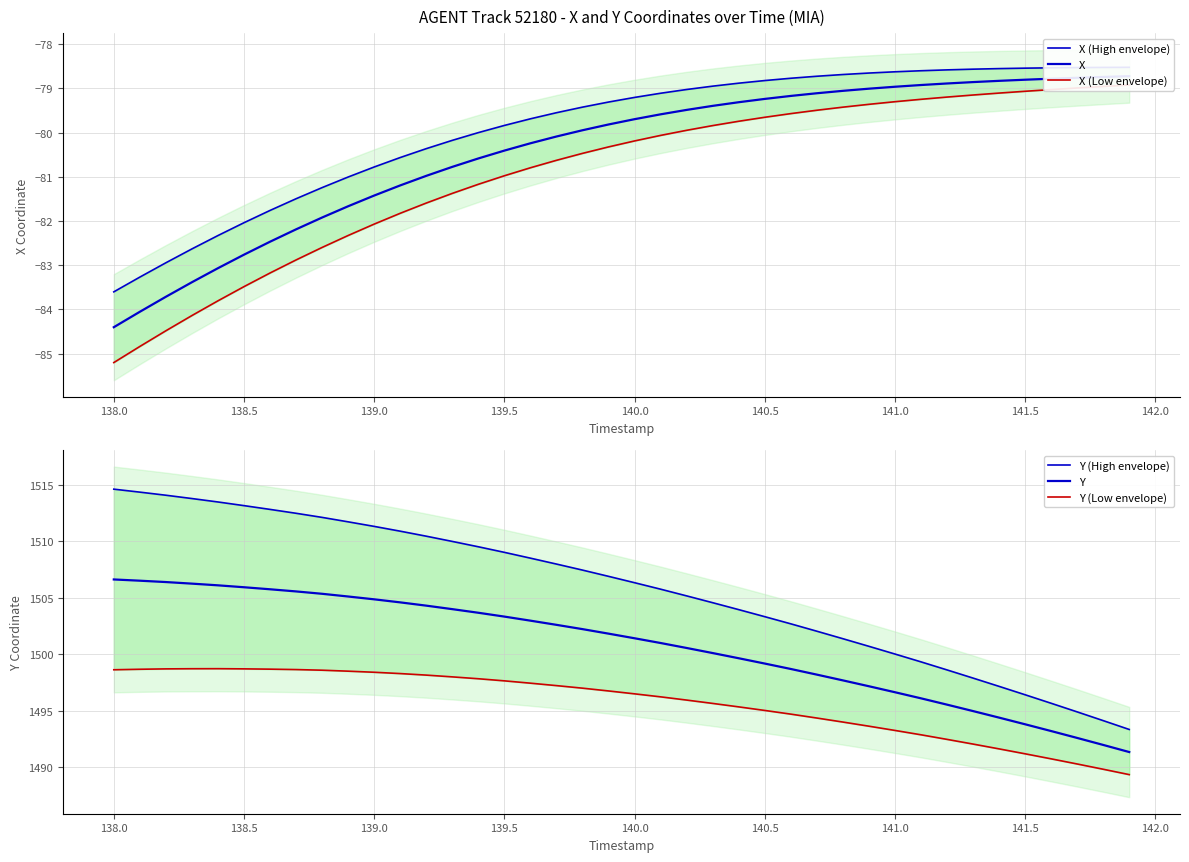

Reading left to right, extract all data points from this chart.

X (High envelope): -83.6	-83.3	-82.9	-82.6	-82.3	-82.0	-81.8	-81.5	-81.2	-81.0	-80.8	-80.6	-80.4	-80.2	-80.0	-79.8	-79.7	-79.5	-79.4	-79.3	-79.2	-79.1	-79.0	-78.9	-78.9	-78.8	-78.8	-78.7	-78.7	-78.7	-78.6	-78.6	-78.6	-78.6	-78.6	-78.5	-78.5	-78.5	-78.5	-78.5
X: -84.4	-84.1	-83.7	-83.4	-83.1	-82.8	-82.5	-82.2	-81.9	-81.7	-81.4	-81.2	-81.0	-80.8	-80.6	-80.4	-80.2	-80.1	-79.9	-79.8	-79.7	-79.6	-79.5	-79.4	-79.3	-79.2	-79.2	-79.1	-79.1	-79.0	-79.0	-78.9	-78.9	-78.9	-78.8	-78.8	-78.8	-78.8	-78.7	-78.7
X (Low envelope): -85.2	-84.8	-84.5	-84.1	-83.8	-83.5	-83.2	-82.9	-82.6	-82.3	-82.1	-81.8	-81.6	-81.4	-81.2	-81.0	-80.8	-80.6	-80.5	-80.3	-80.2	-80.1	-79.9	-79.8	-79.7	-79.7	-79.6	-79.5	-79.4	-79.4	-79.3	-79.2	-79.2	-79.1	-79.1	-79.1	-79.0	-79.0	-79.0	-78.9
Y (High envelope): 1514.6	1514.3	1514.1	1513.8	1513.5	1513.2	1512.8	1512.5	1512.1	1511.7	1511.3	1510.9	1510.4	1510.0	1509.5	1509.0	1508.5	1508.0	1507.4	1506.9	1506.3	1505.7	1505.2	1504.6	1503.9	1503.3	1502.7	1502.0	1501.4	1500.7	1500.0	1499.3	1498.6	1497.9	1497.1	1496.4	1495.6	1494.9	1494.1	1493.3
Y: 1506.6	1506.5	1506.4	1506.2	1506.1	1505.9	1505.7	1505.5	1505.3	1505.1	1504.8	1504.6	1504.3	1504.0	1503.7	1503.3	1503.0	1502.6	1502.2	1501.8	1501.4	1501.0	1500.5	1500.1	1499.6	1499.2	1498.7	1498.2	1497.7	1497.2	1496.6	1496.1	1495.5	1495.0	1494.4	1493.8	1493.2	1492.6	1492.0	1491.3
Y (Low envelope): 1498.6	1498.7	1498.7	1498.7	1498.7	1498.7	1498.7	1498.6	1498.6	1498.5	1498.4	1498.3	1498.1	1498.0	1497.8	1497.6	1497.4	1497.2	1497.0	1496.7	1496.5	1496.2	1495.9	1495.6	1495.3	1495.0	1494.7	1494.3	1494.0	1493.6	1493.2	1492.8	1492.4	1492.0	1491.6	1491.2	1490.7	1490.3	1489.8	1489.3